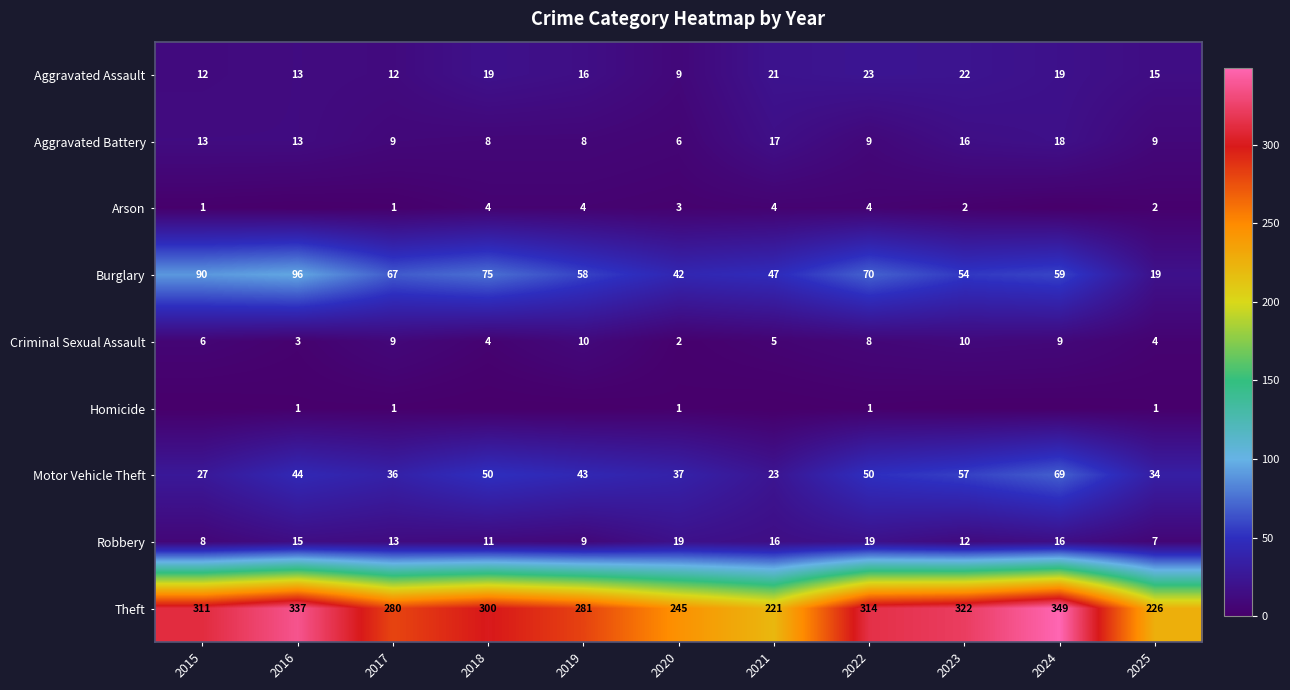

Is the value of Theft at 2024 greater than the value of Robbery at 2021?

Yes